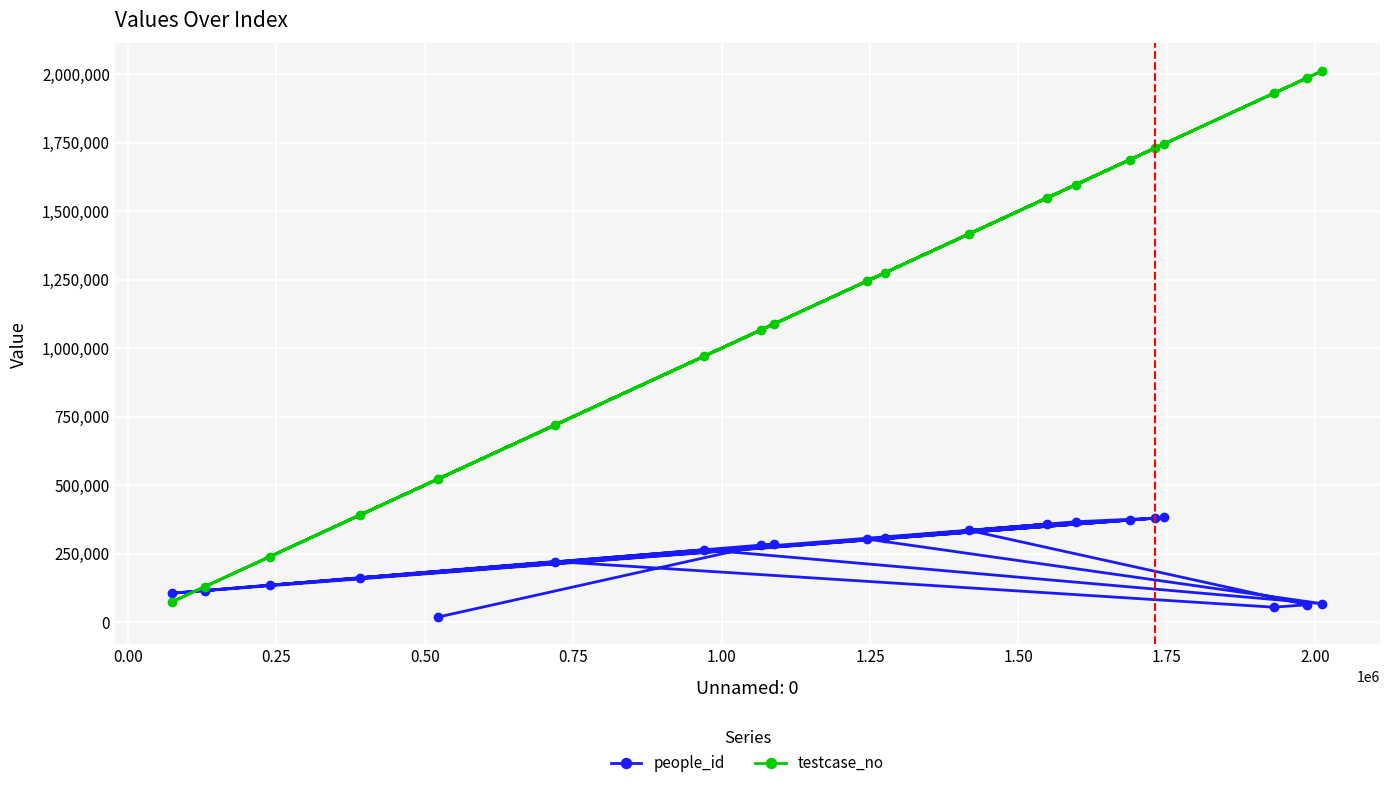

Rank the series by their average value, from highest to lowest.

testcase_no, people_id